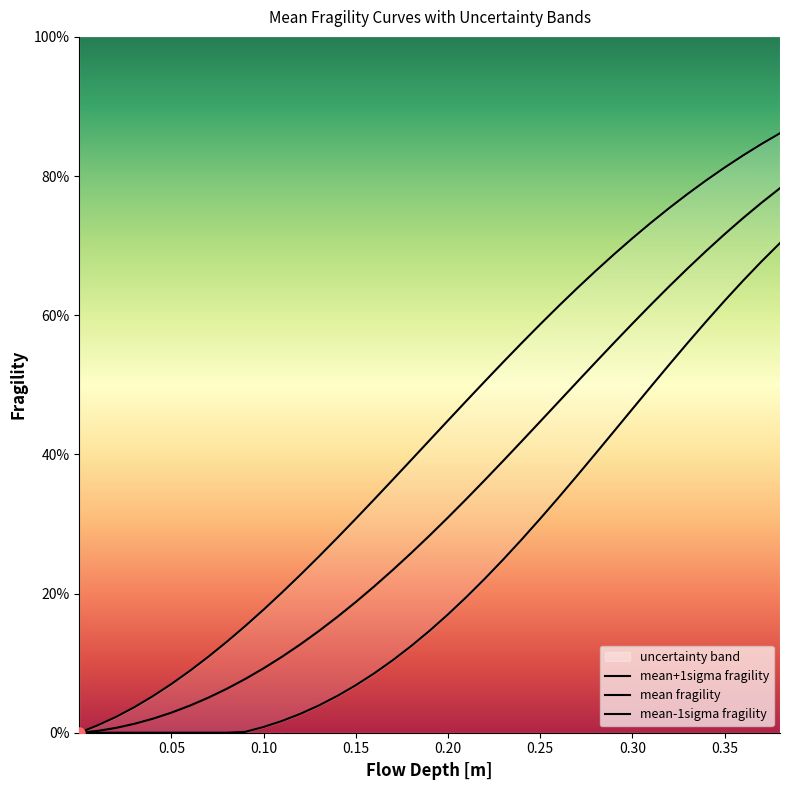

How many categories are shown in the chart?

39